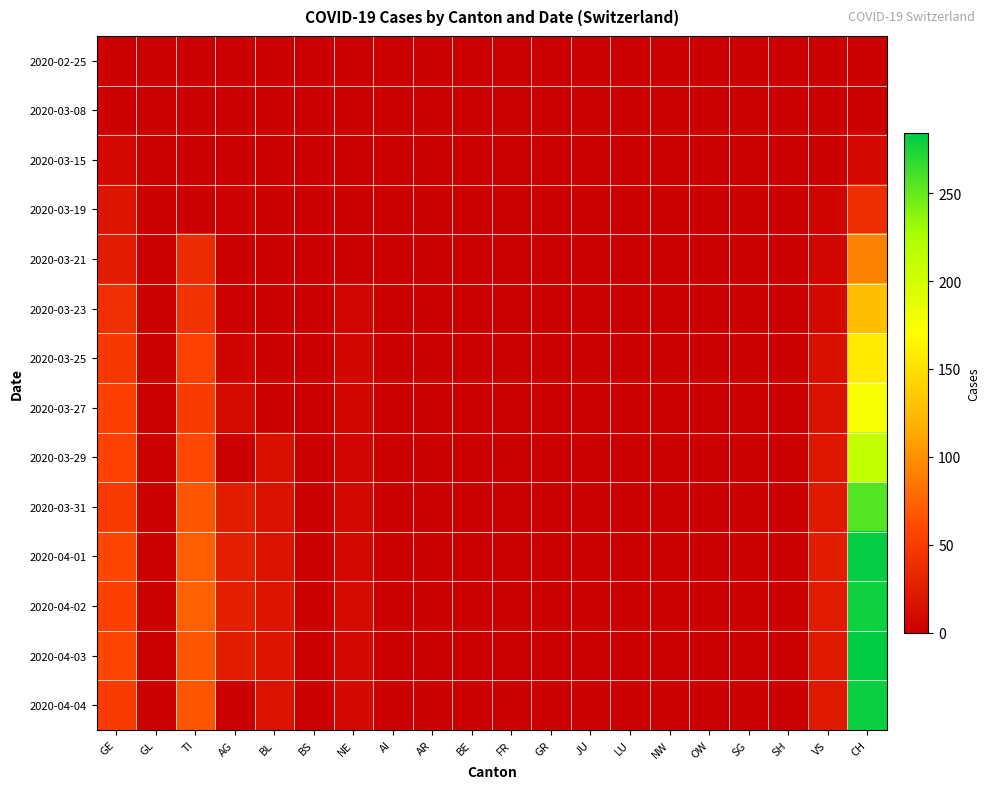

What is the difference between the second highest and second lowest values in the 2020-04-01 series?

72